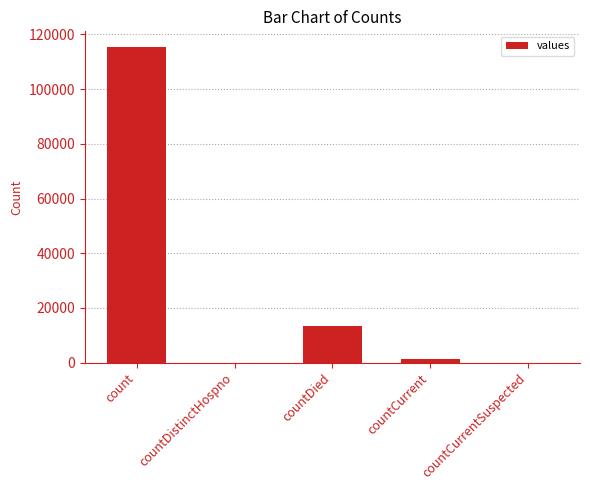

What is the sum of all values?

130105